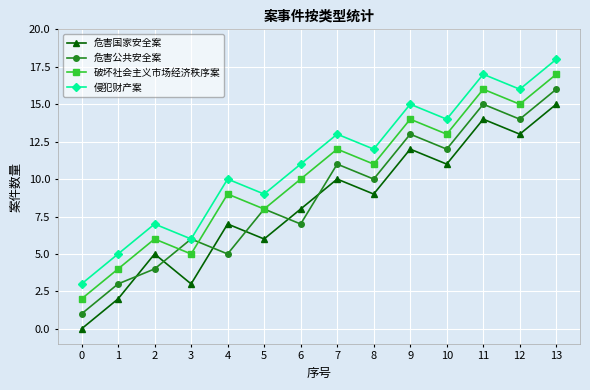

What is the difference between the 破坏社会主义市场经济秩序案 values at 1 and 9?

10